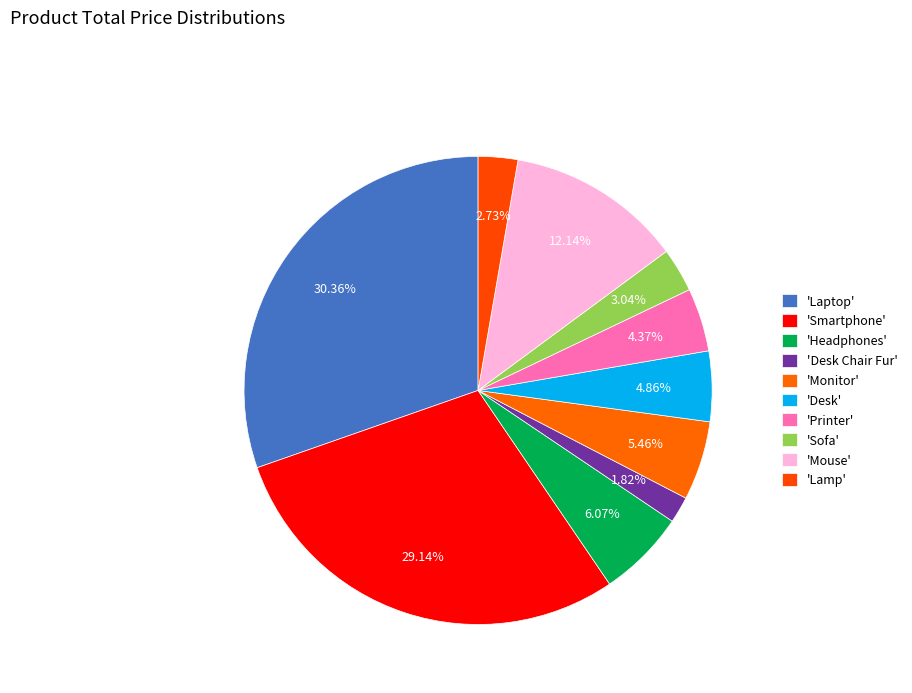

Which category has the smallest portion of the pie?

Desk Chair Fur